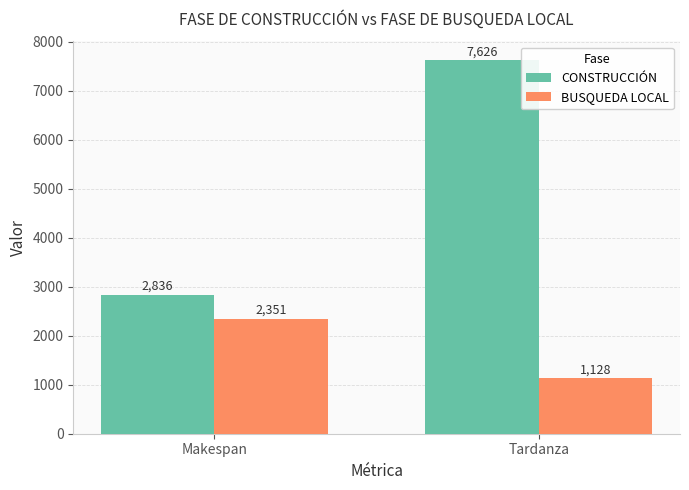

Reading left to right, extract all data points from this chart.

CONSTRUCCIÓN: 2836	7626
BUSQUEDA LOCAL: 2351	1128